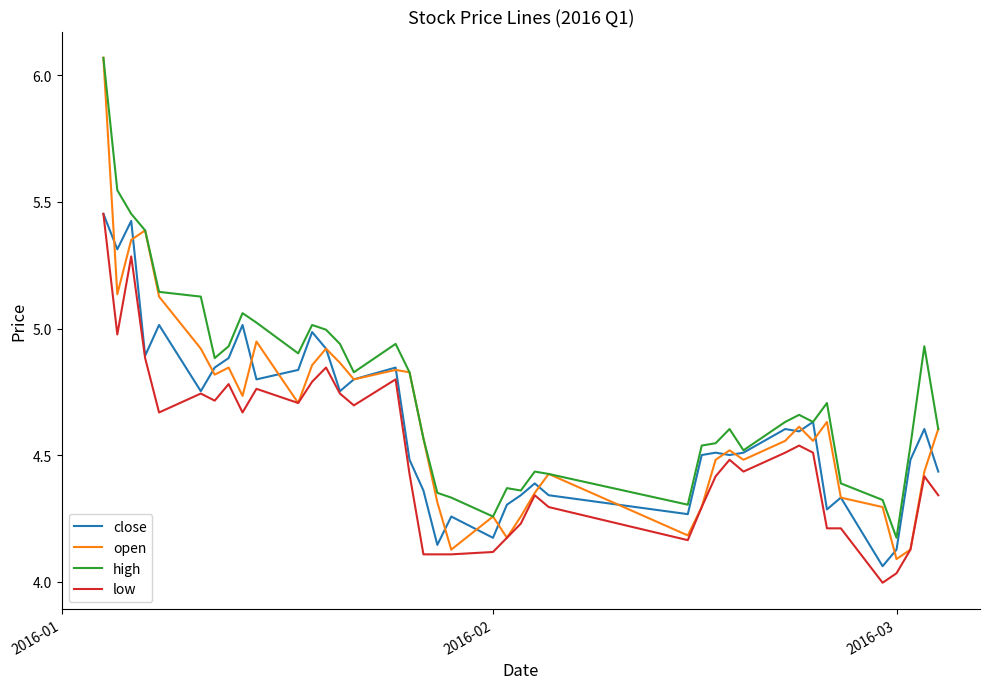

Which series has the widest spread of values?

open